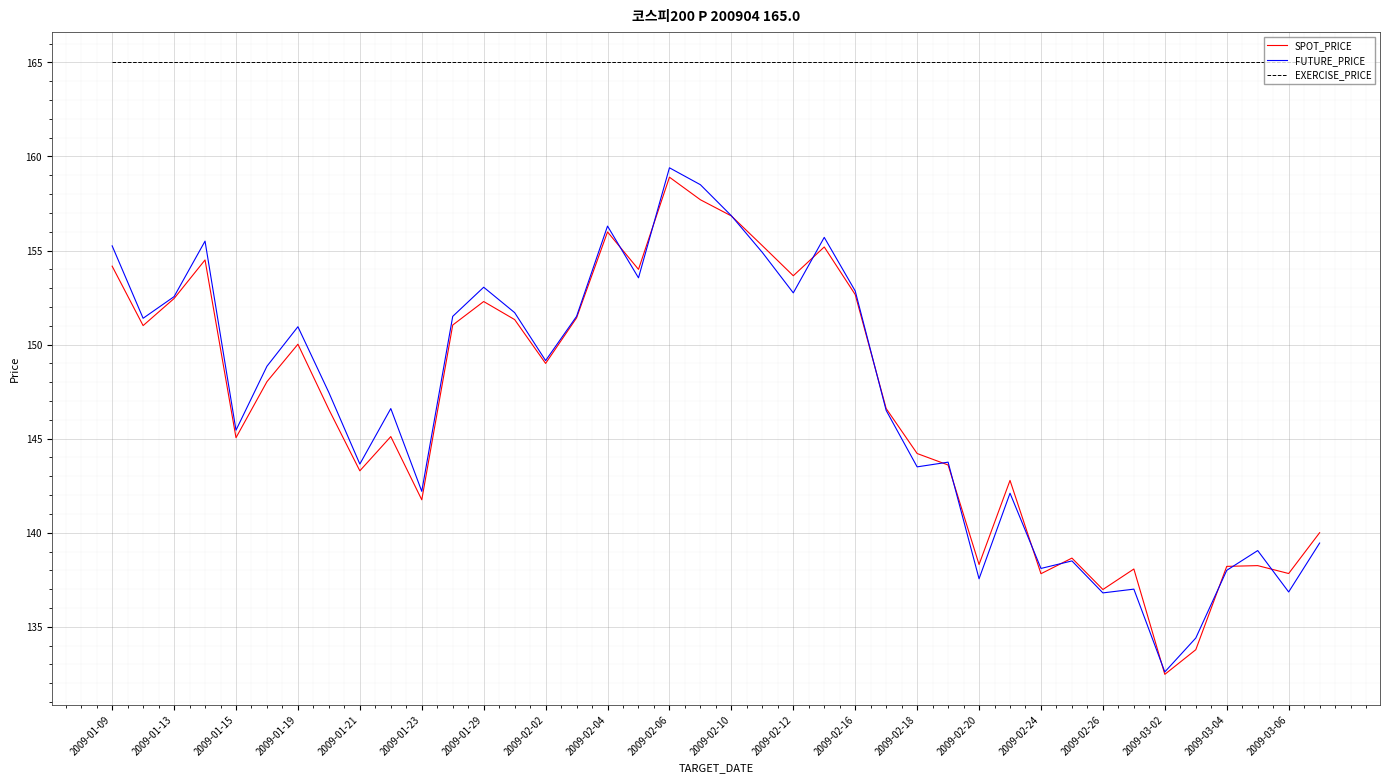

Rank the series by their maximum value, from lowest to highest.

SPOT_PRICE, FUTURE_PRICE, EXERCISE_PRICE